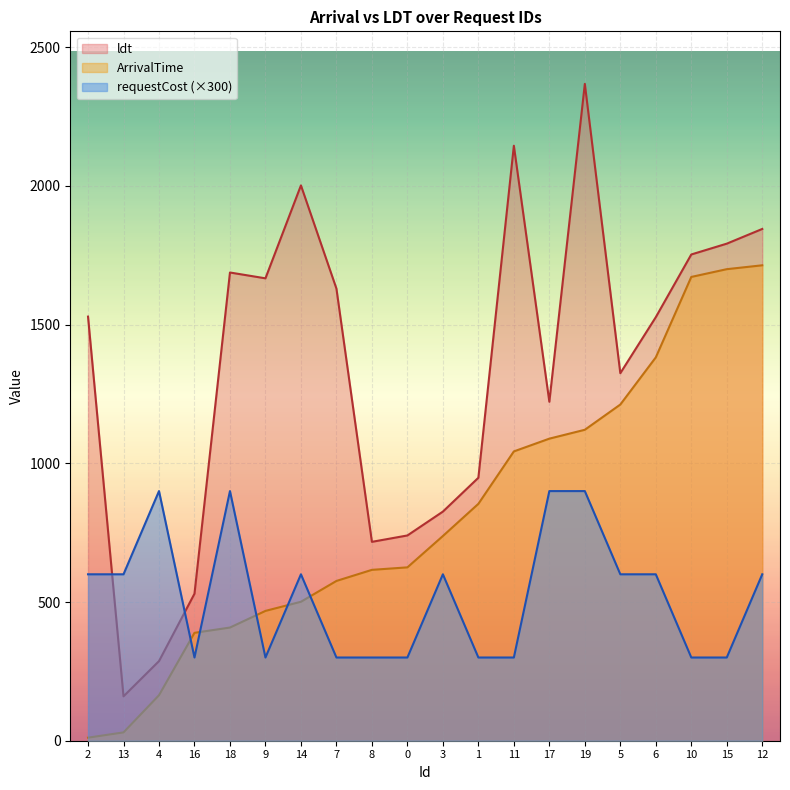

The value of ldt at 10 is 2391. True or false?

False